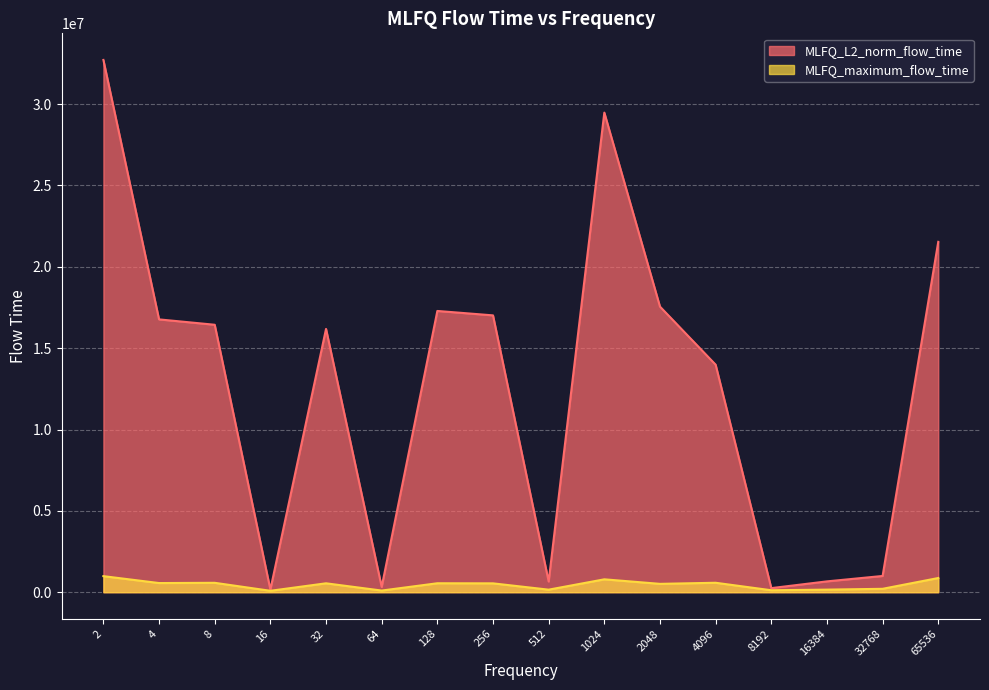

True or false: MLFQ_L2_norm_flow_time has more than 2 interior local peaks.

True